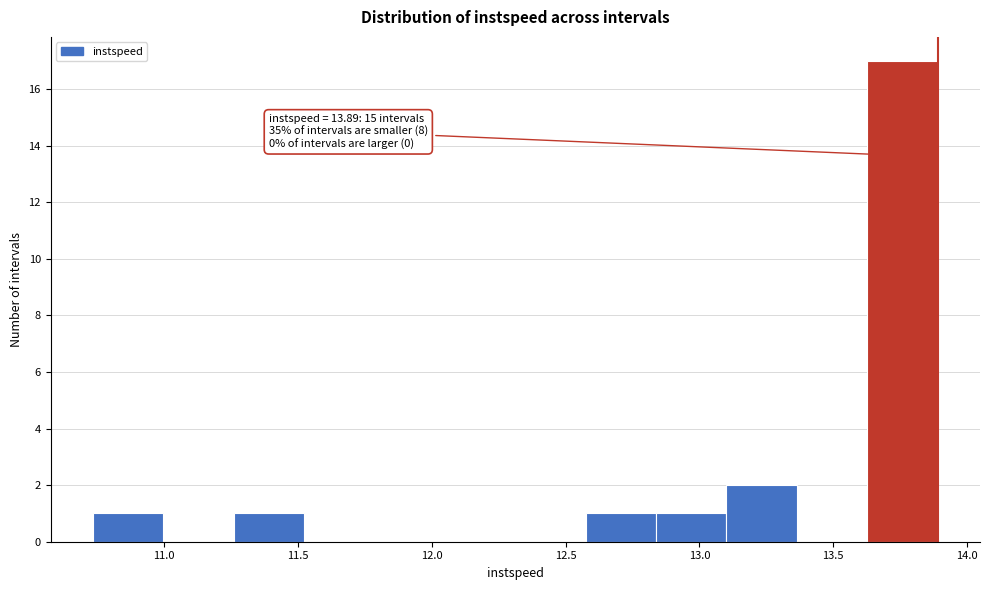

Which range on the x-axis has the tallest bar?

13.65 to 13.90